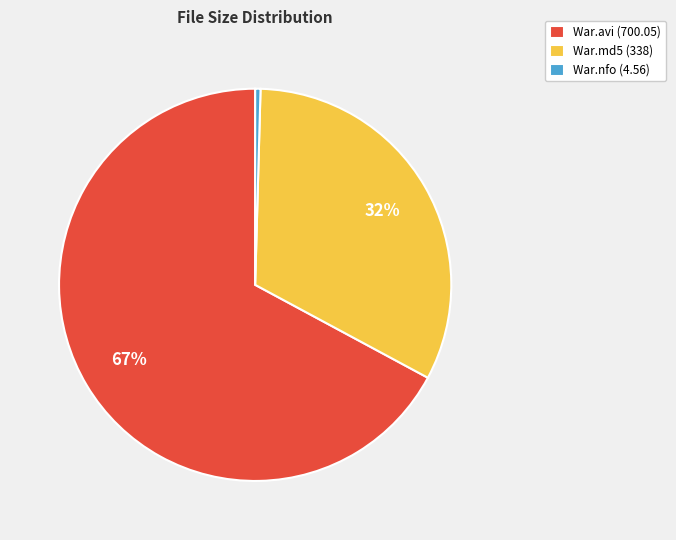

Rank the categories by value from highest to lowest.

War.avi (700.05), War.md5 (338), War.nfo (4.56)